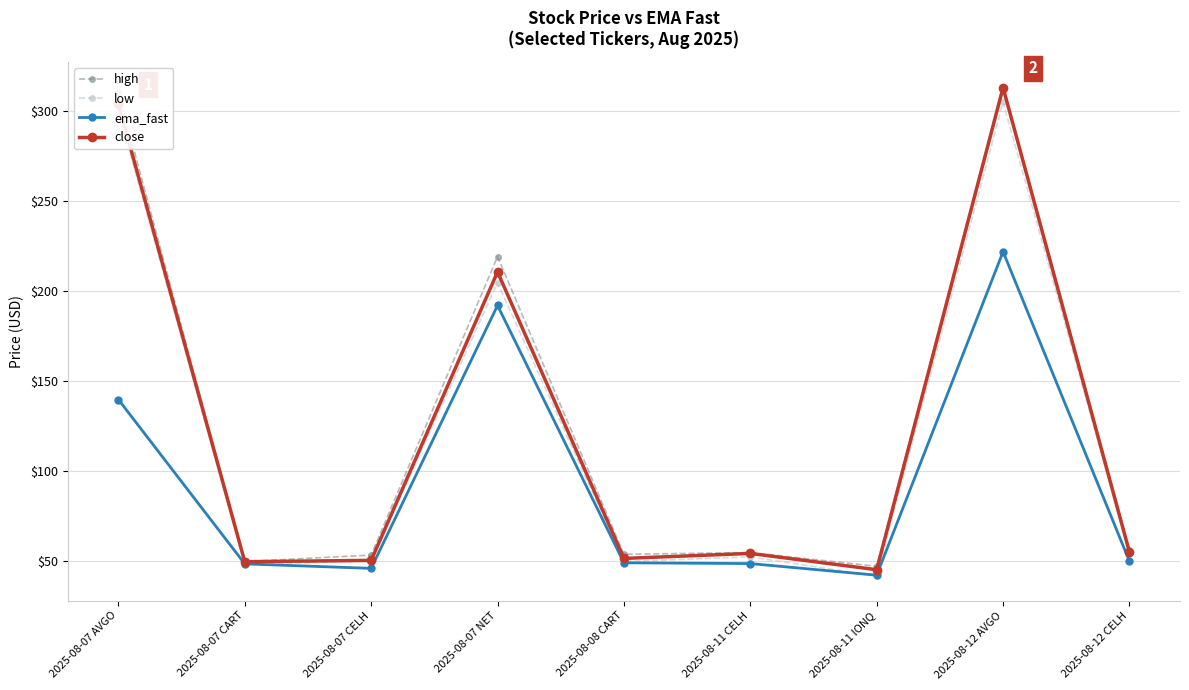

What is the label of the 7th point from the right?

2025-08-07 CELH